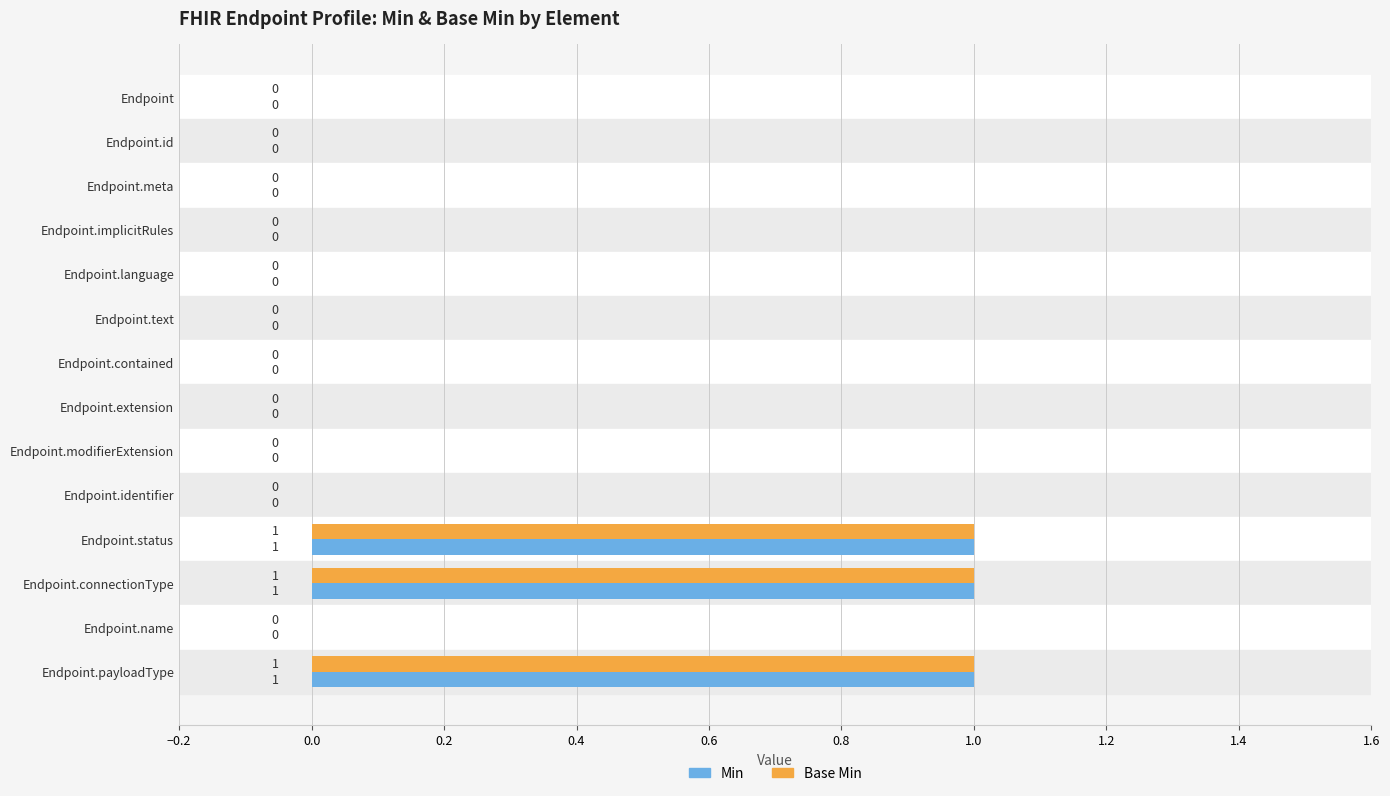

How many Base Min values are between 0 and 1?

14